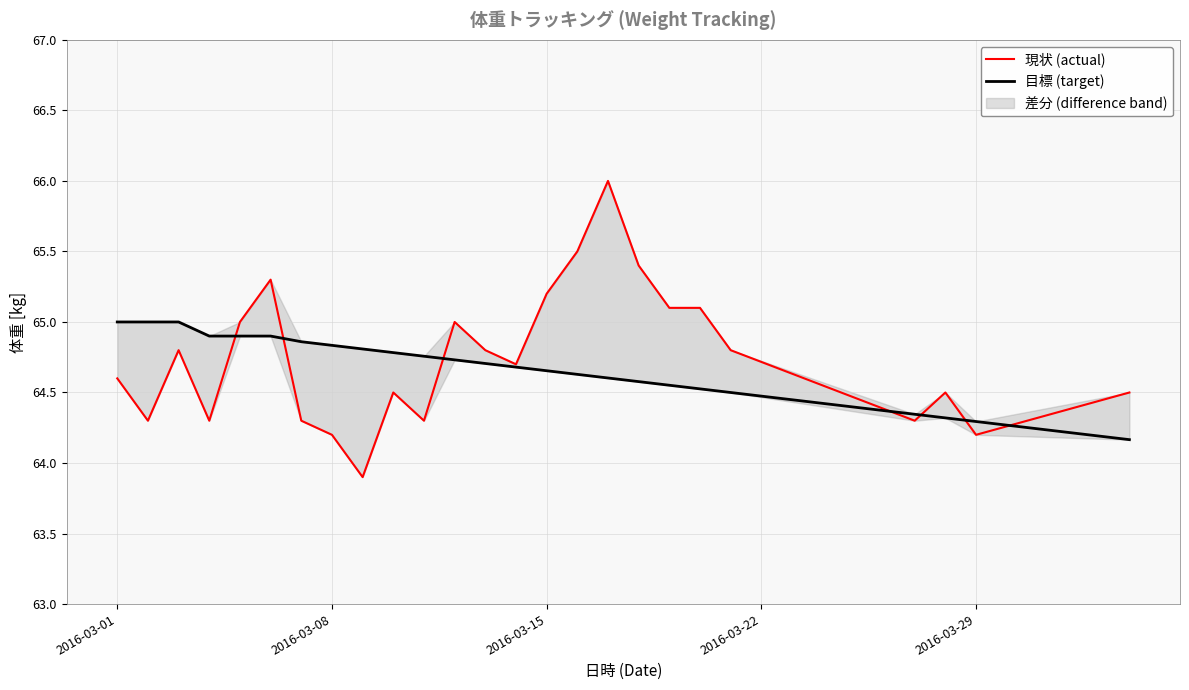

True or false: 現状 (actual) has more than 0 points higher than both neighbors.

True